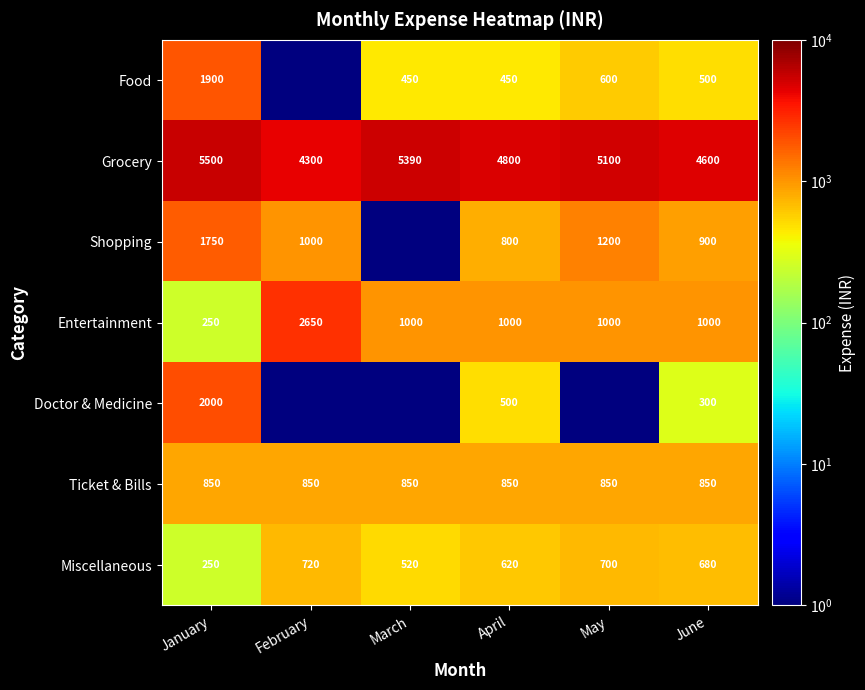

At which label does Entertainment reach its peak?

February